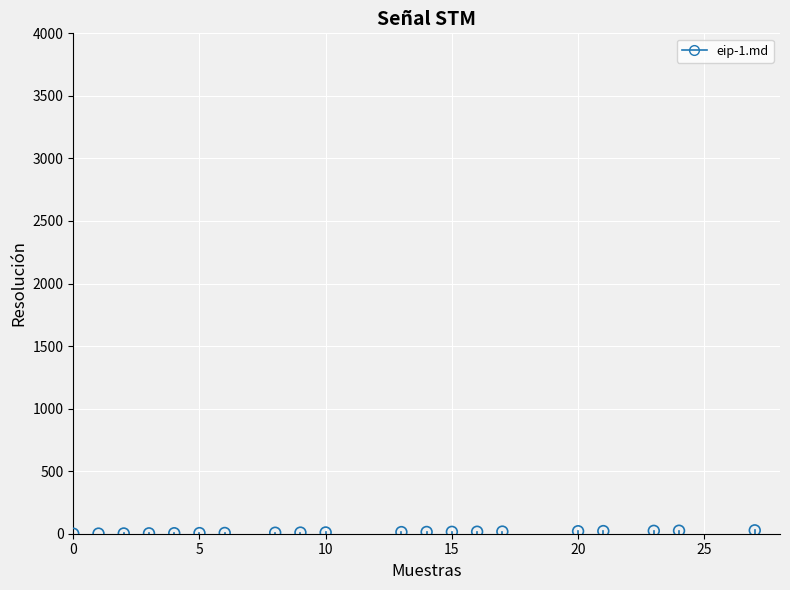

What is the range of X values (max minus min)?

27